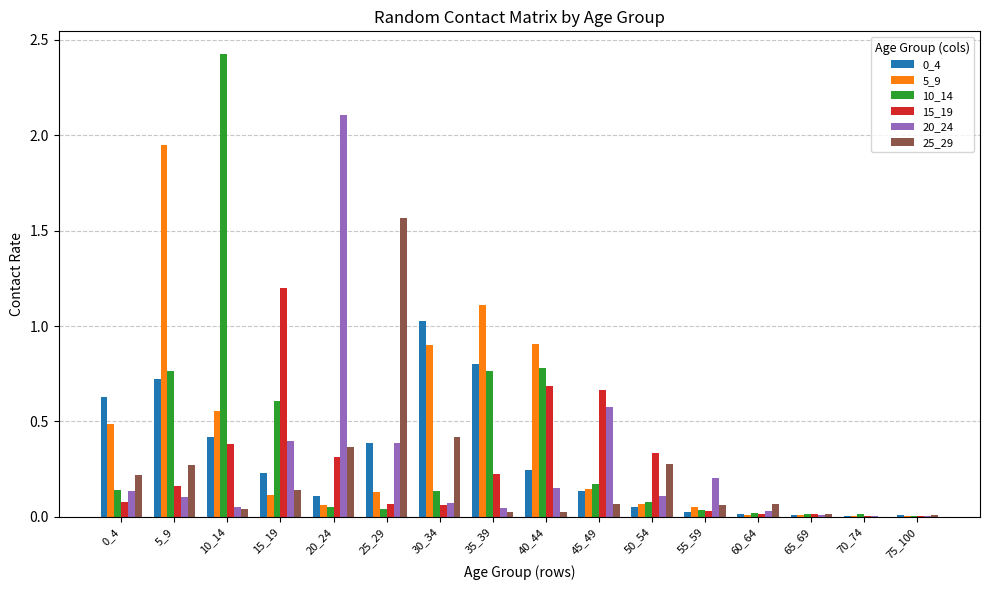

Is the value of 0_4 at 70_74 greater than the value of 5_9 at 30_34?

No